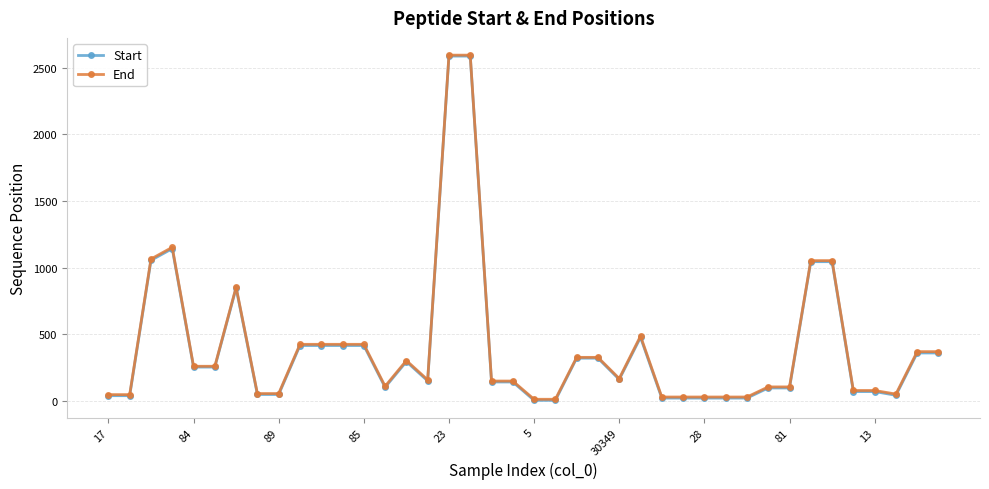

Which series has the largest range (max minus min)?

Start